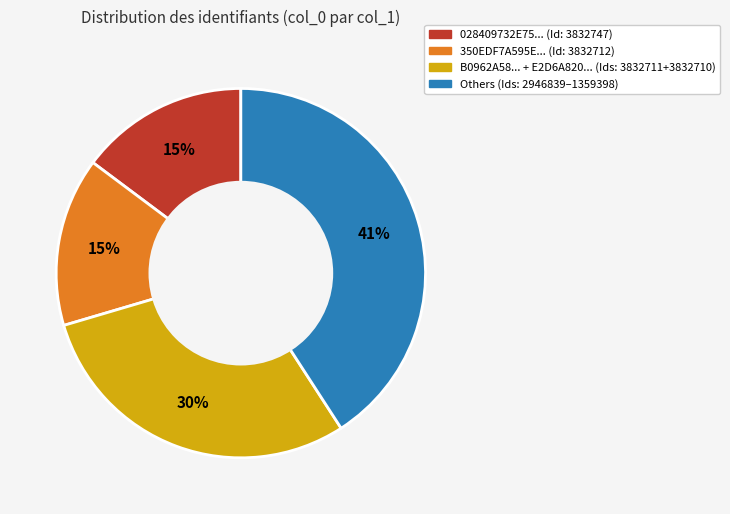

Does any single category account for the majority?

No